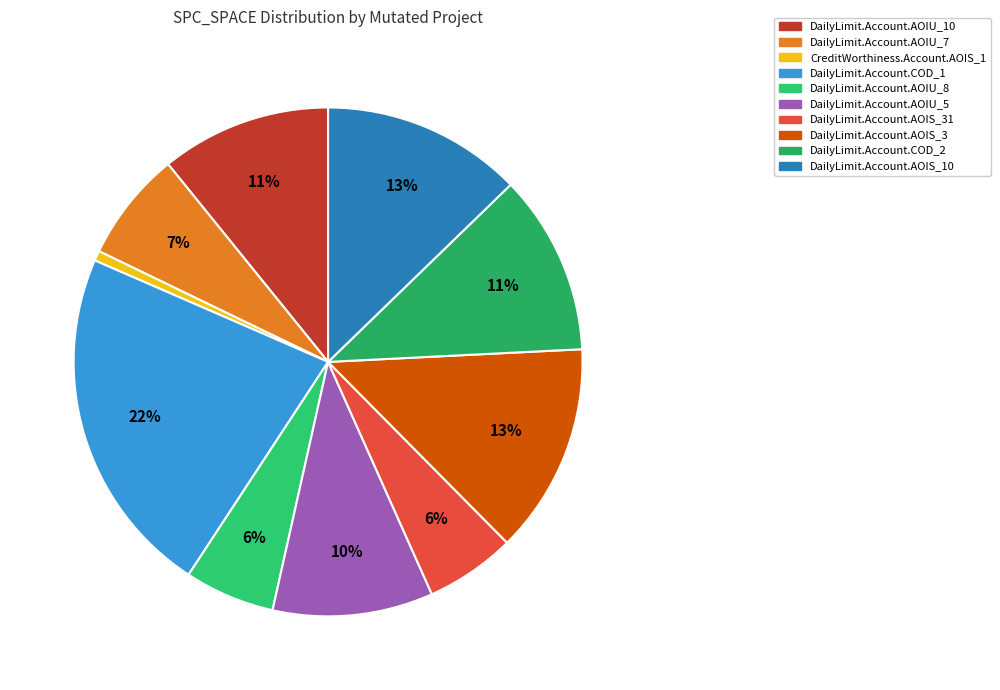

The DailyLimit.Account.AOIU_5 slice represents 19% of the pie. True or false?

False